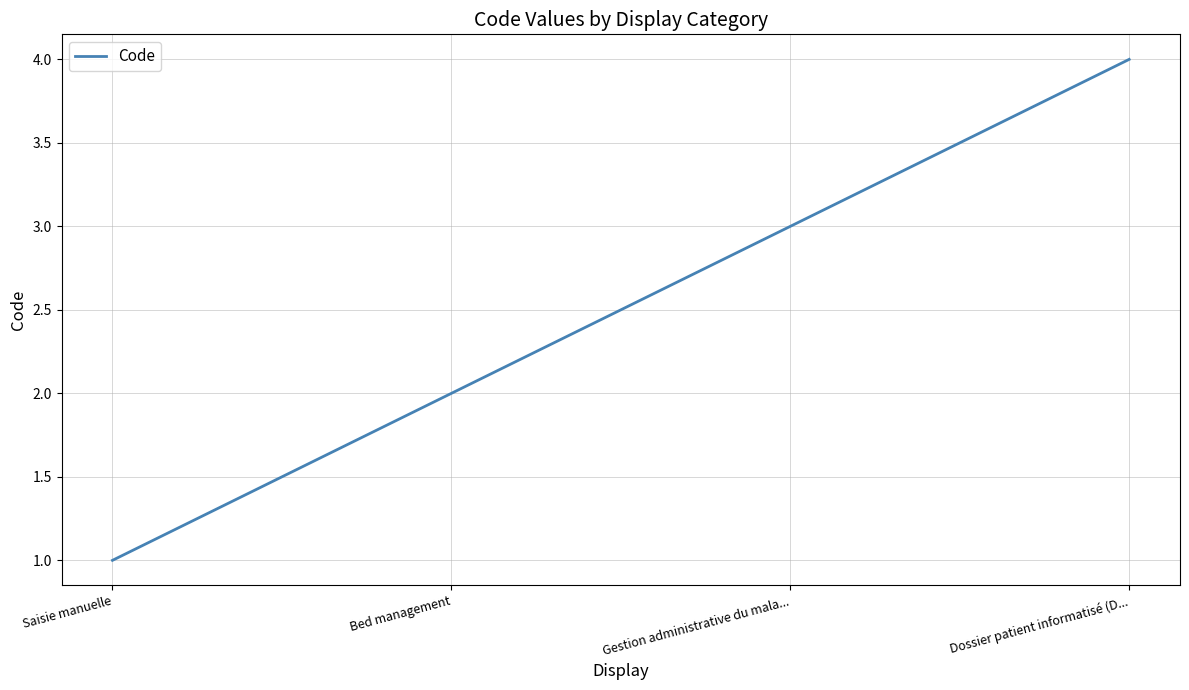

The value at Dossier patient informatisé (D... is 6. True or false?

False